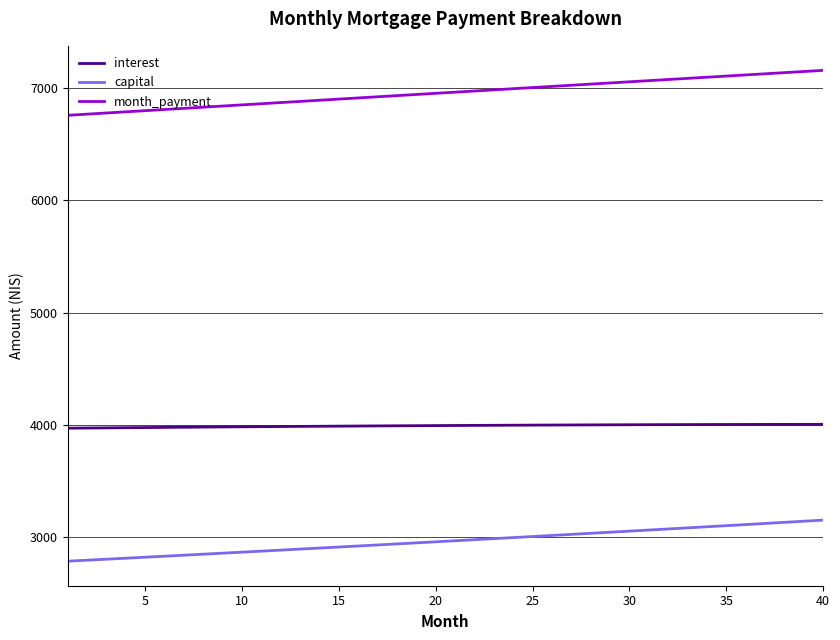

Rank the series by their average value, from lowest to highest.

capital, interest, month_payment